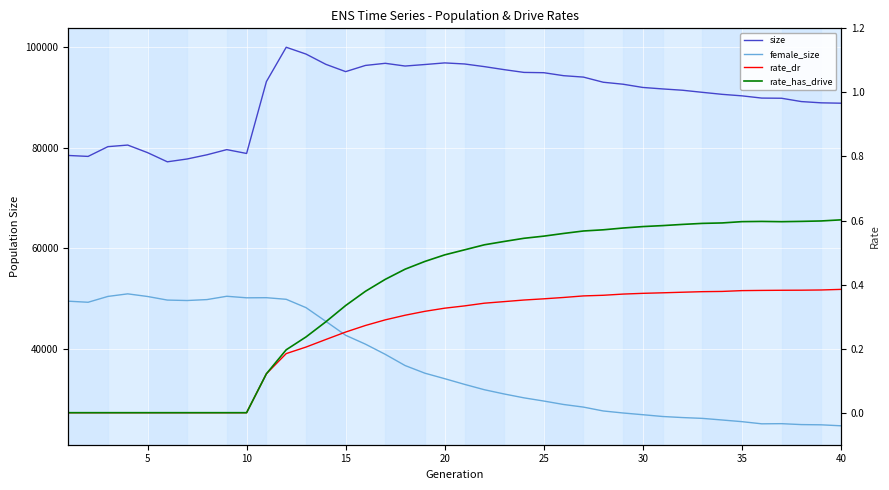

True or false: size and female_size intersect in this chart.

False